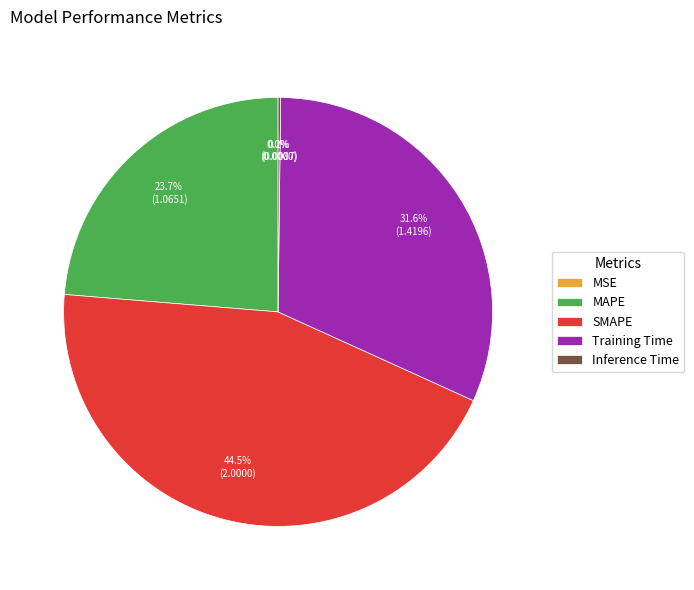

Combined, do SMAPE and Training Time account for over 50%?

Yes